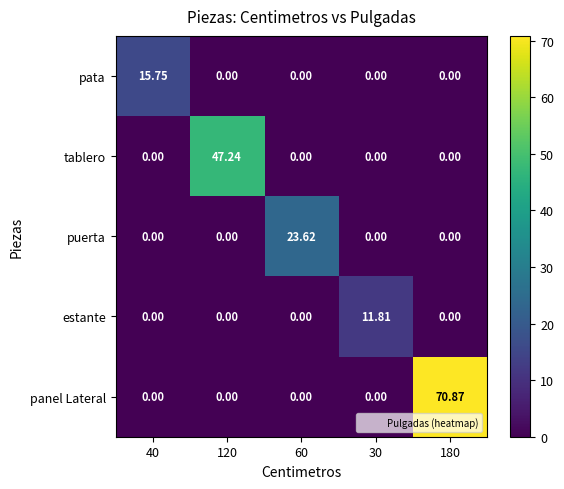

Which series has the largest total across all categories?

panel Lateral